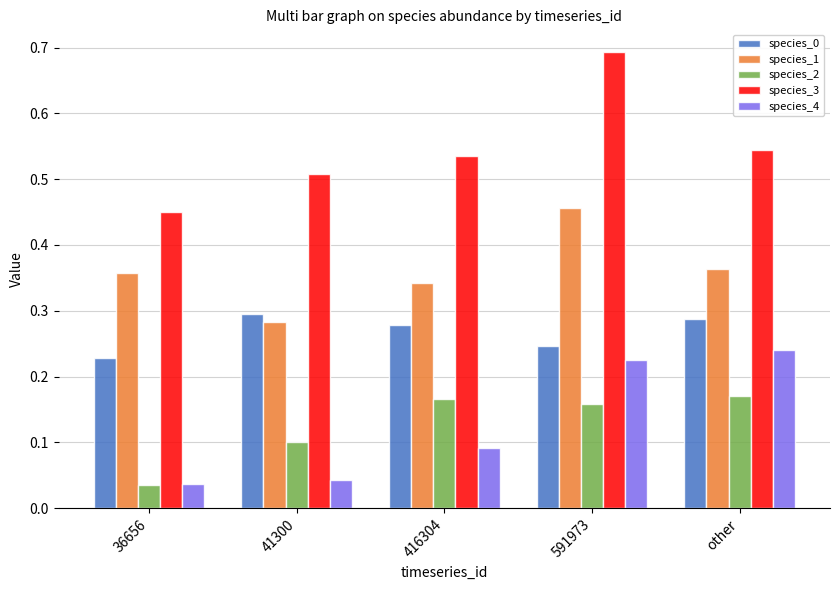

What position from the left is 36656?

1